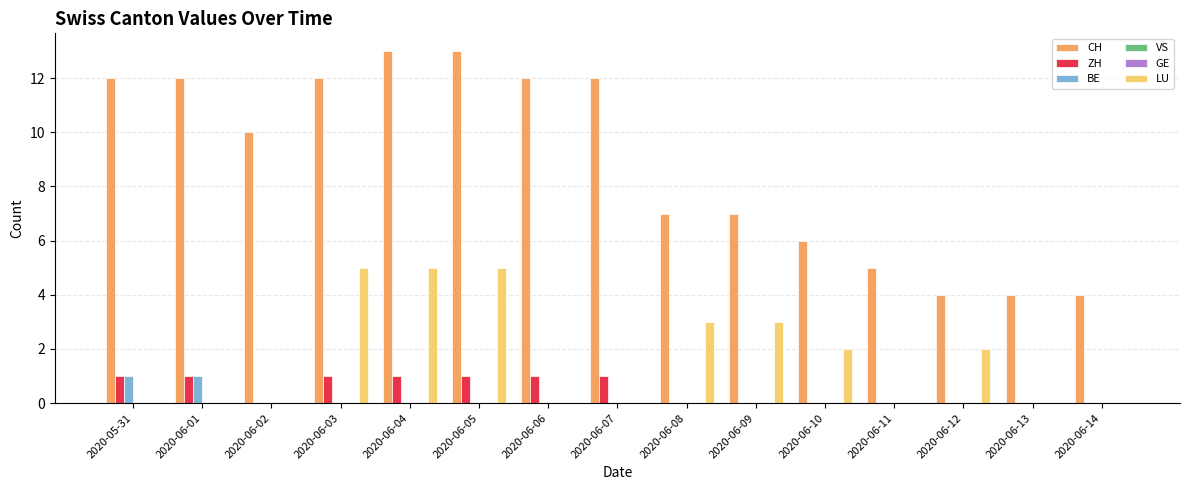

Rank the series at 2020-06-07 from lowest to highest value.

BE, VS, GE, LU, ZH, CH